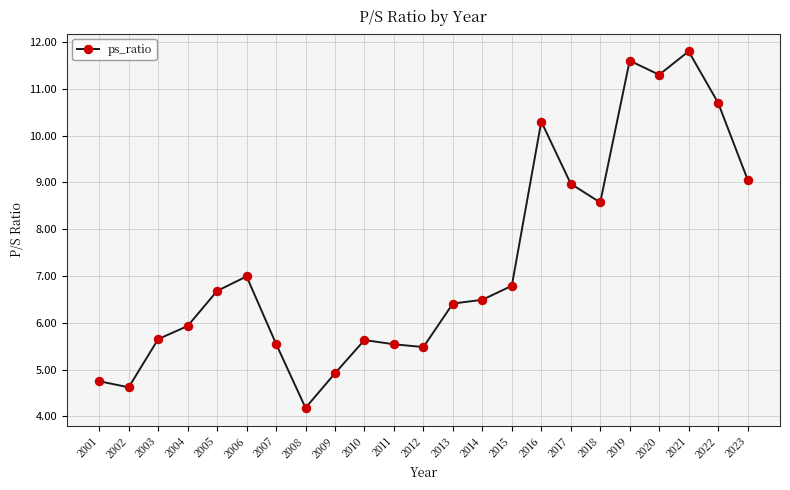

The chart shows a value of 13.1 at 2017. True or false?

False